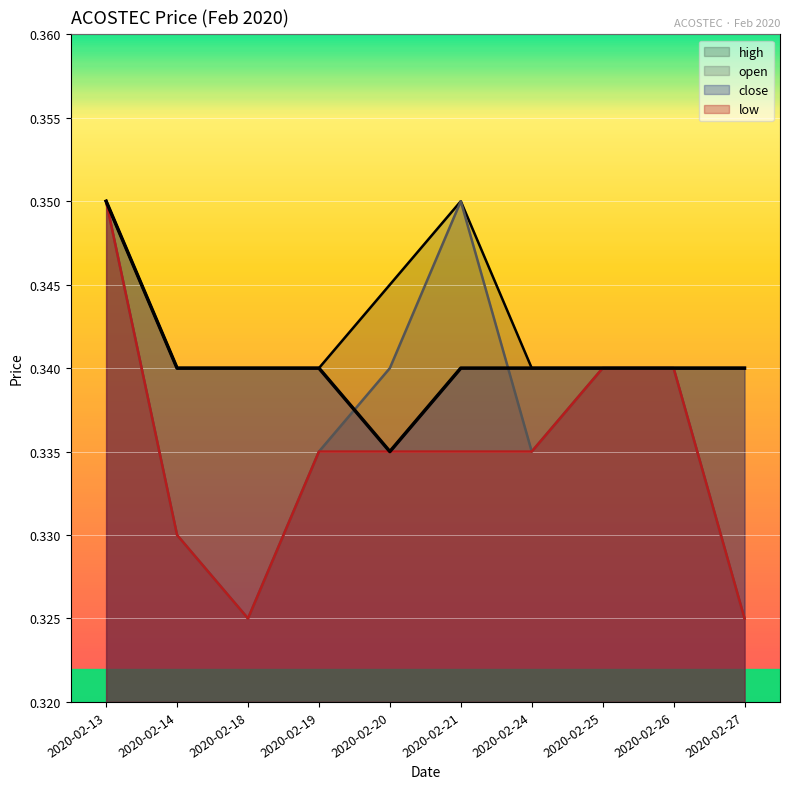

Rank the categories by low value from highest to lowest.

2020-02-13, 2020-02-25, 2020-02-26, 2020-02-19, 2020-02-20, 2020-02-21, 2020-02-24, 2020-02-14, 2020-02-18, 2020-02-27